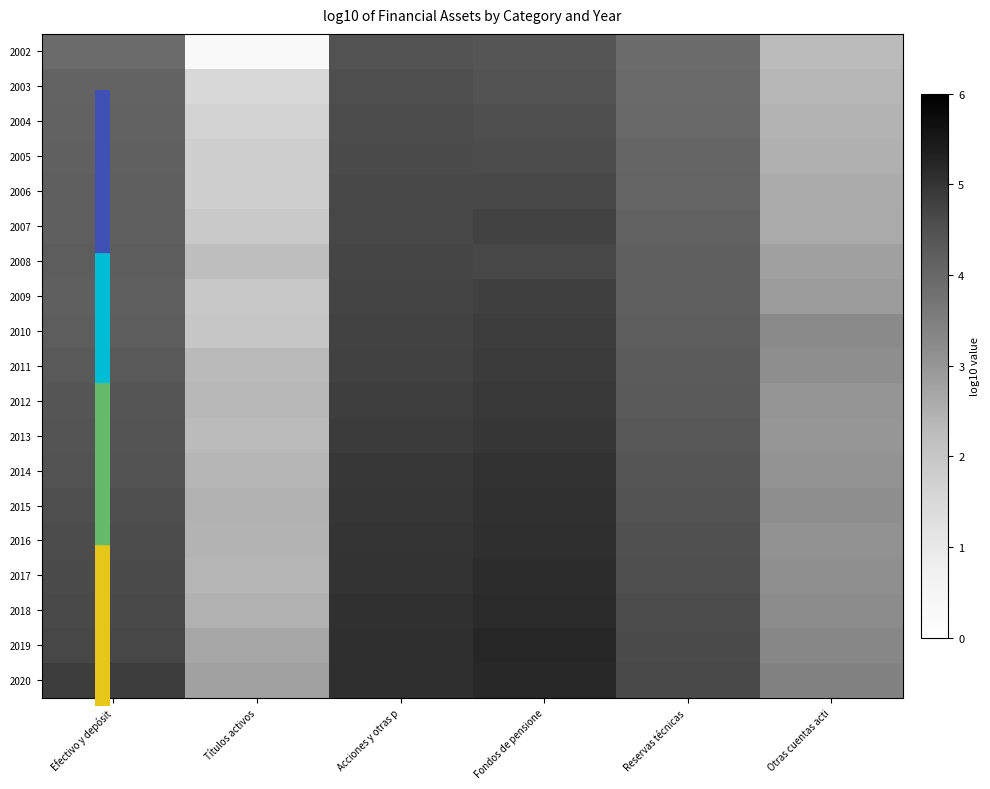

Between Acciones y otras p and Efectivo y depósit, which is larger?

Acciones y otras p